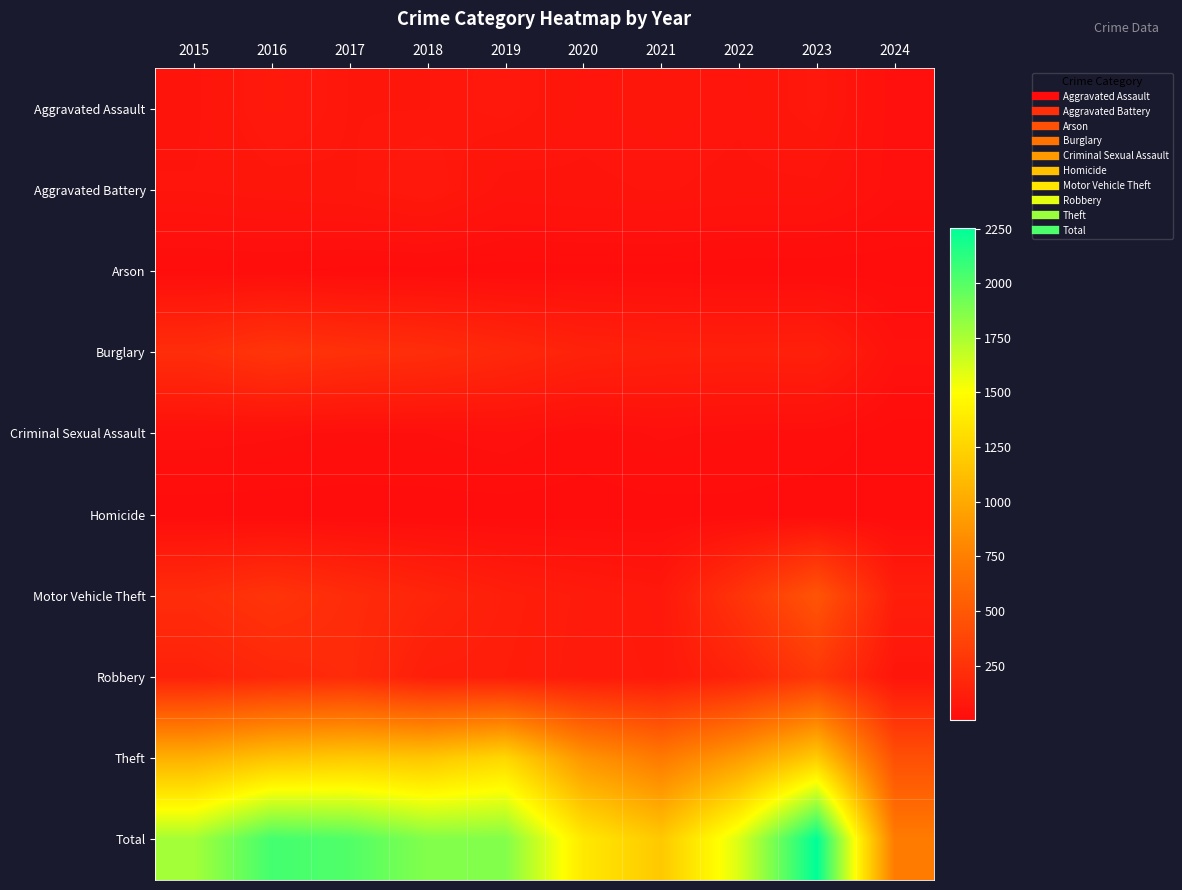

Count the number of data series in this chart.

10